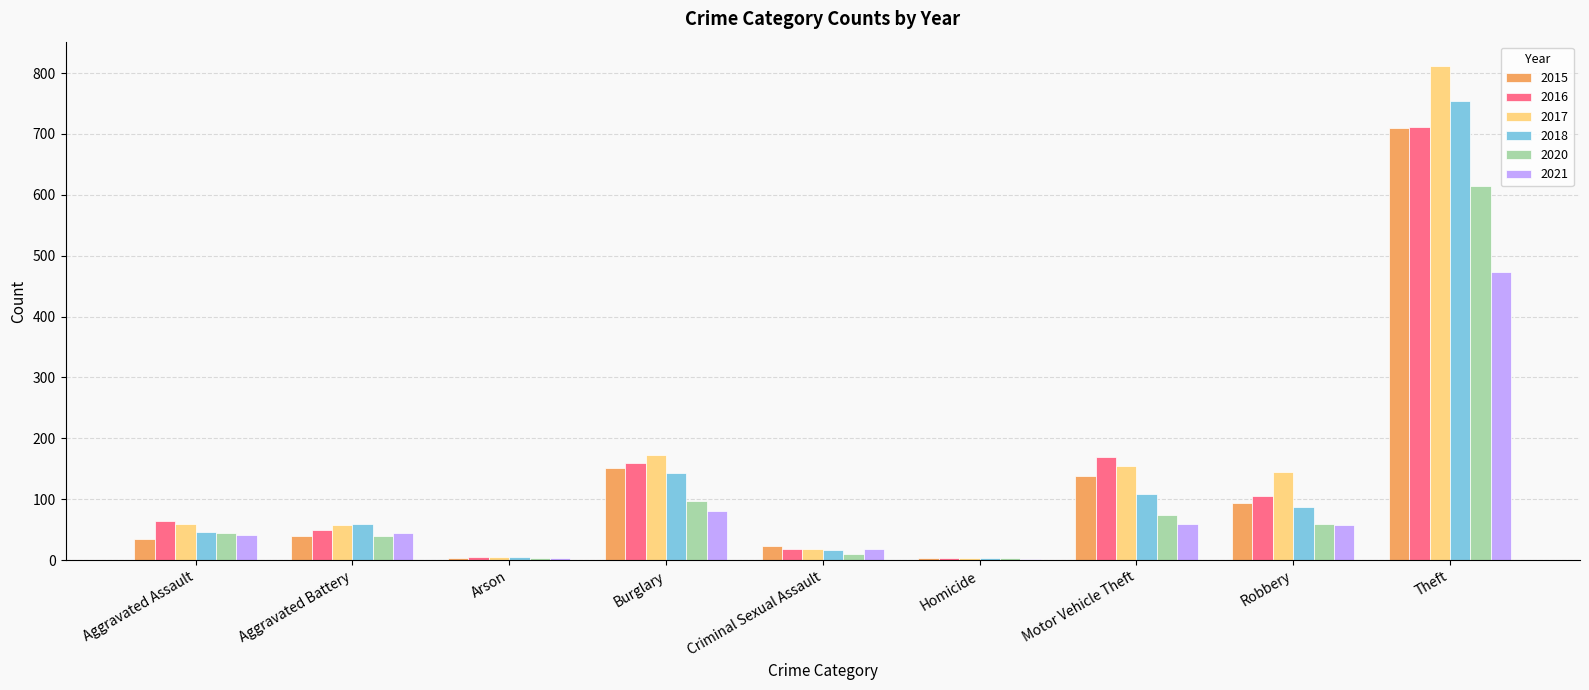

How many groups of bars are there?

9